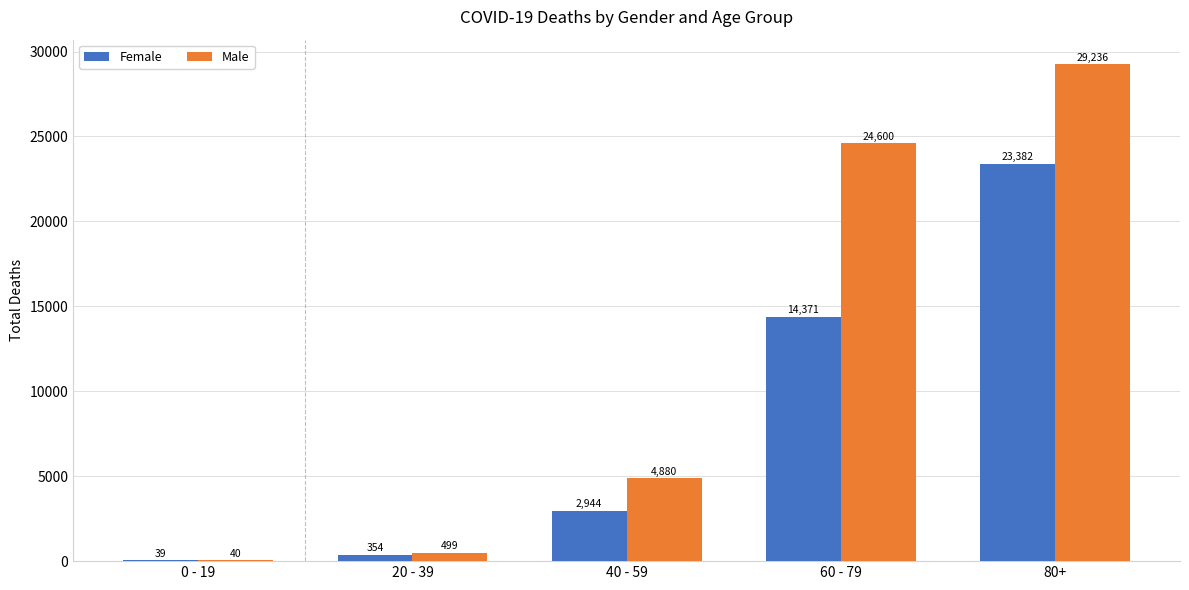

The Female series shows 23382 at 80+. True or false?

True